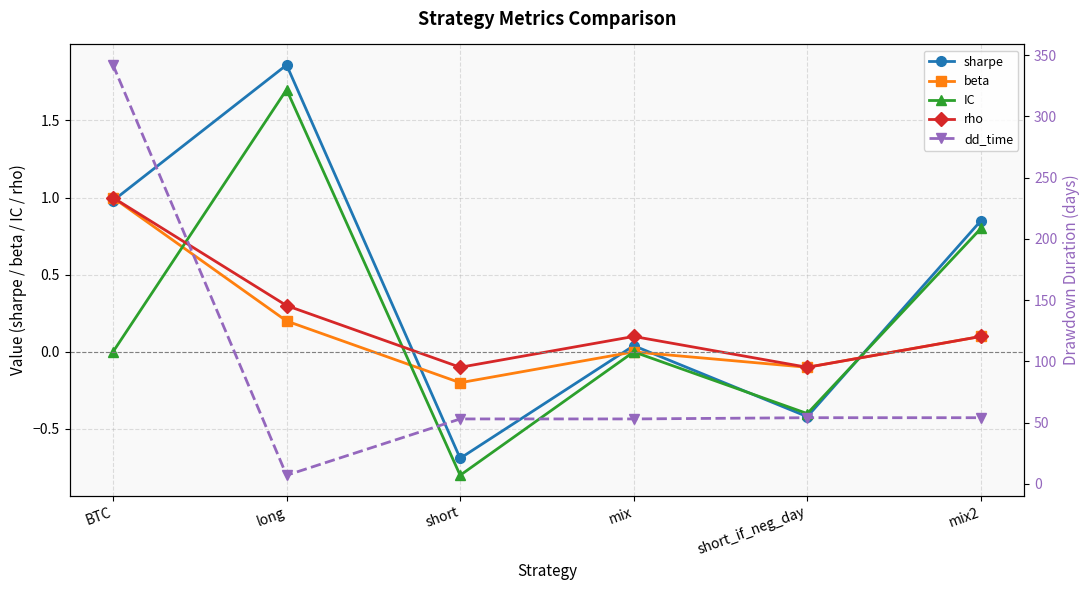

At how many categories does at least one series exceed 152?

1